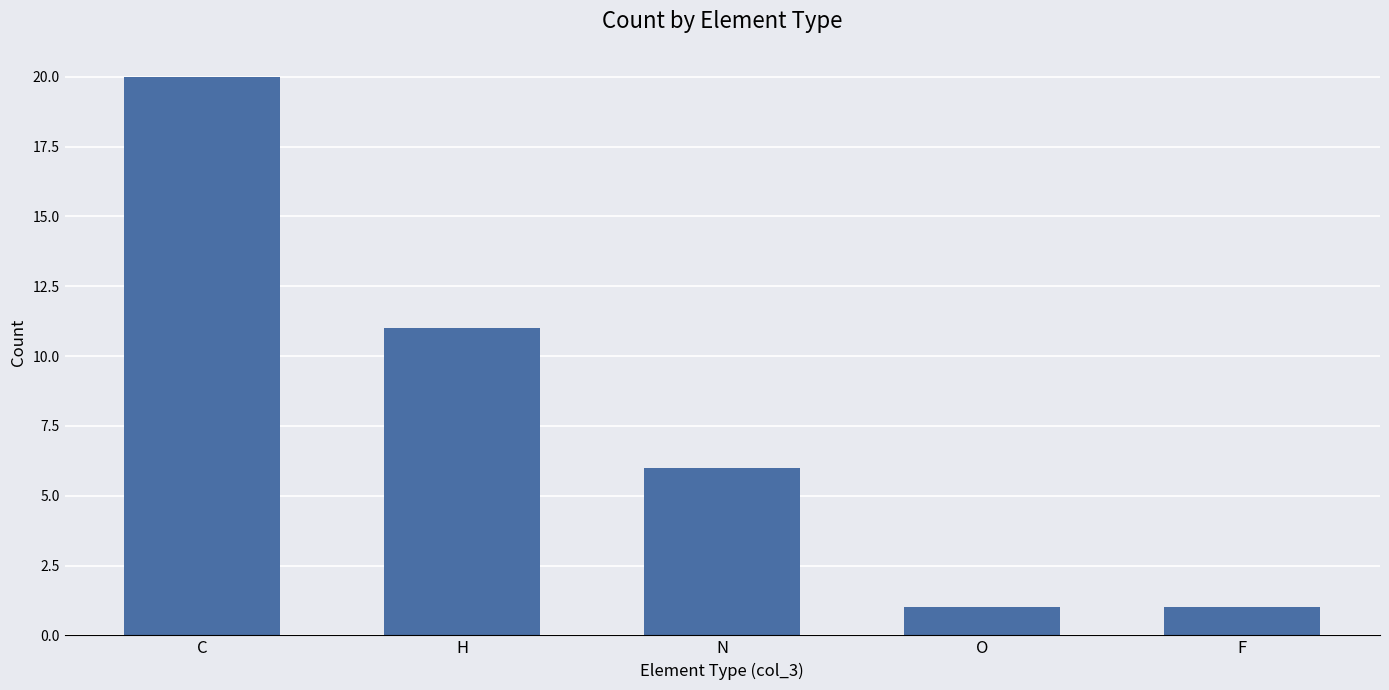

What is the smallest value displayed?

1